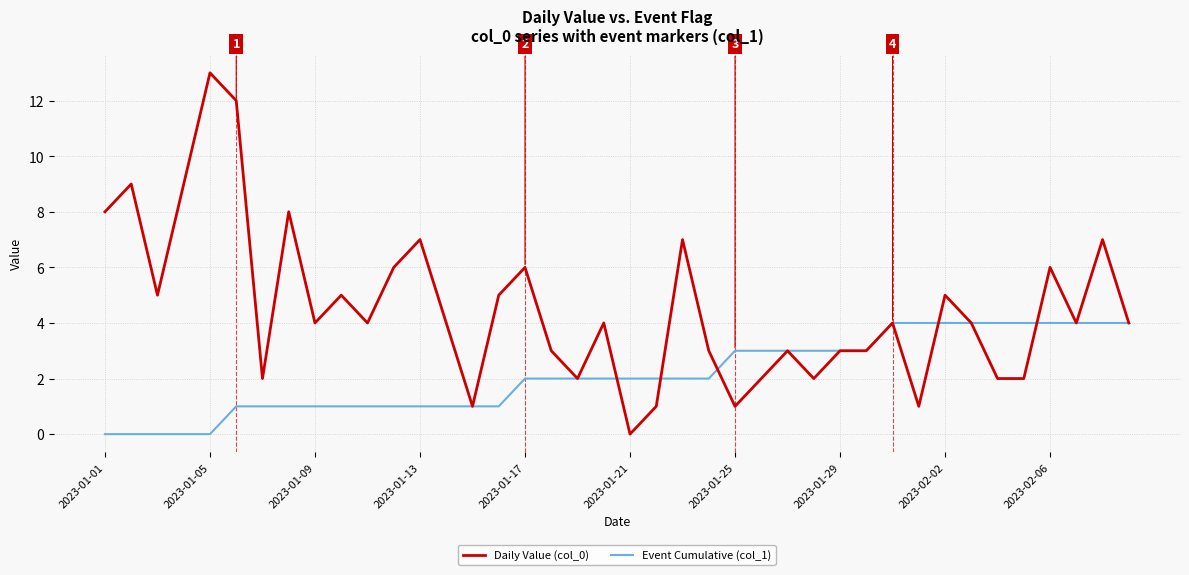

Rank the series by their average value, from lowest to highest.

Event Cumulative (col_1), Daily Value (col_0)